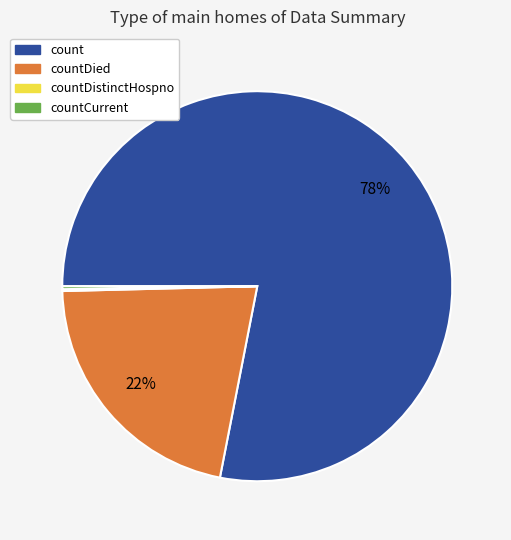

Is the sum of count and countDied greater than half?

Yes